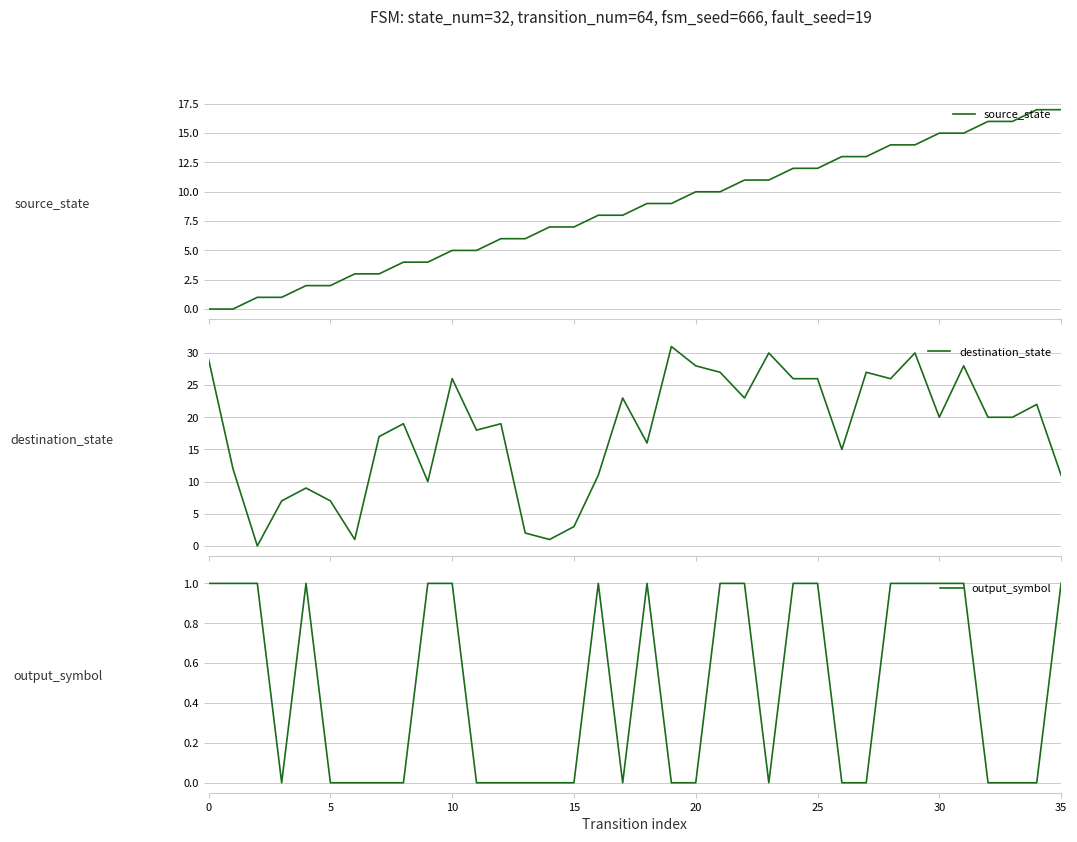

True or false: output_symbol has a value of 1 at 9.

True